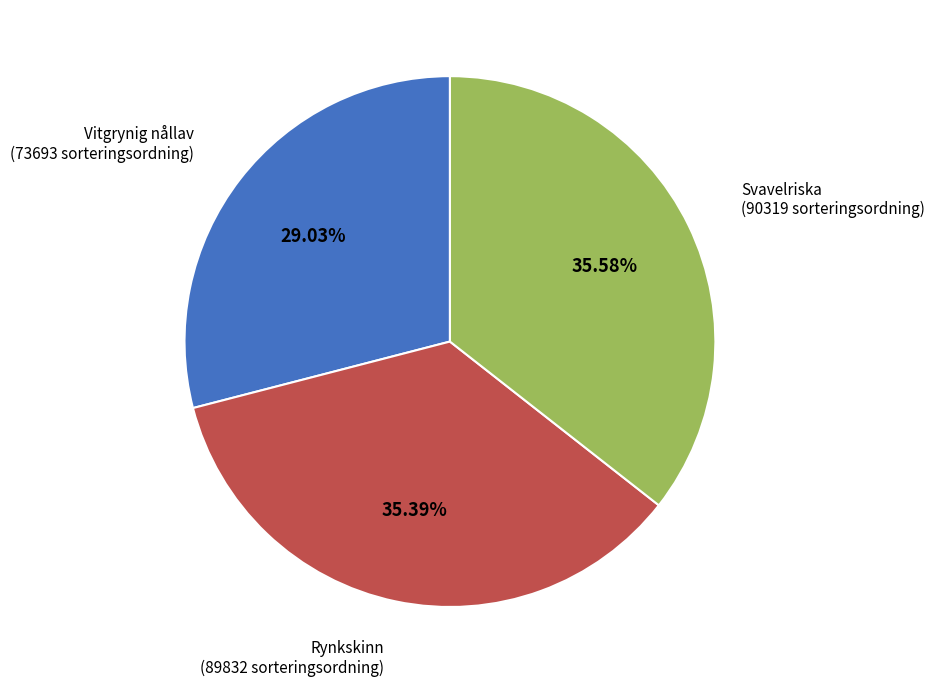

Does any single category account for the majority?

No